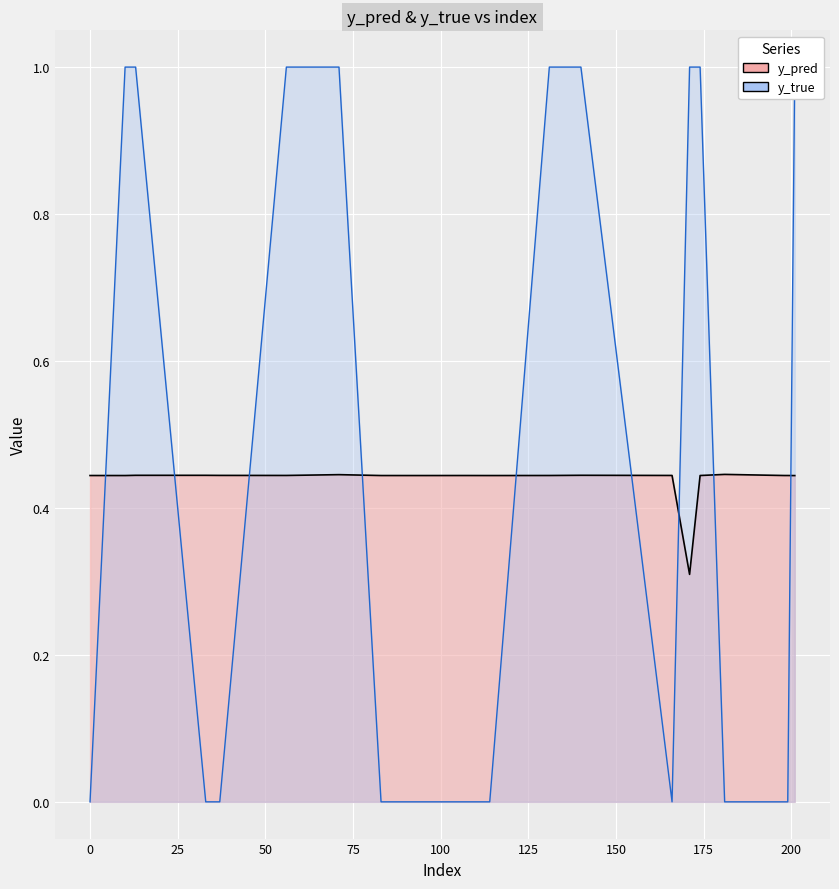

Is it true that y_true equals 1.4 at 71?

False